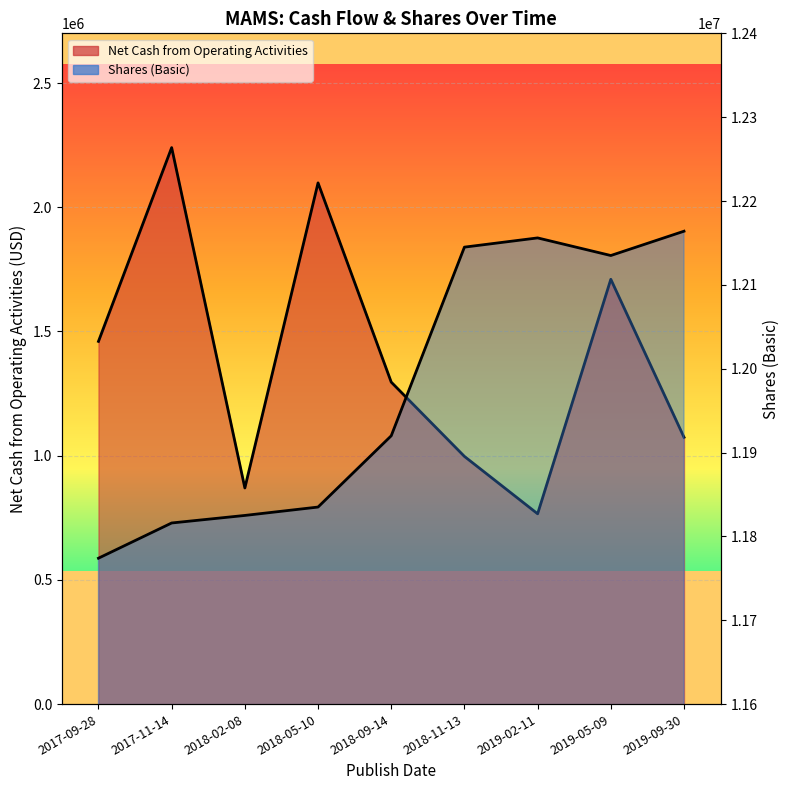

What is the label of the 5th point from the left?

2018-09-14